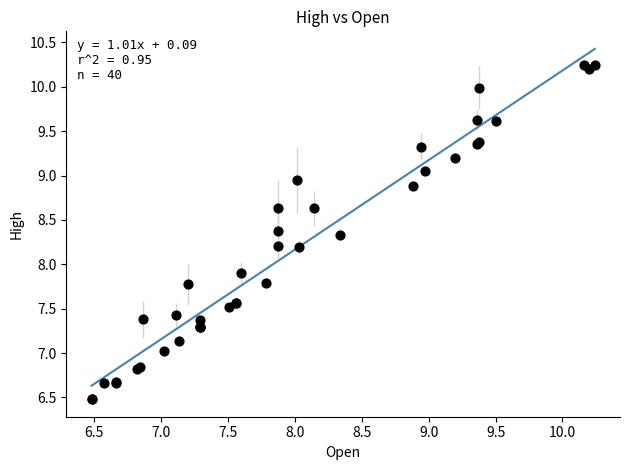

What Y value in the scatter plot is closest to 8?

7.9